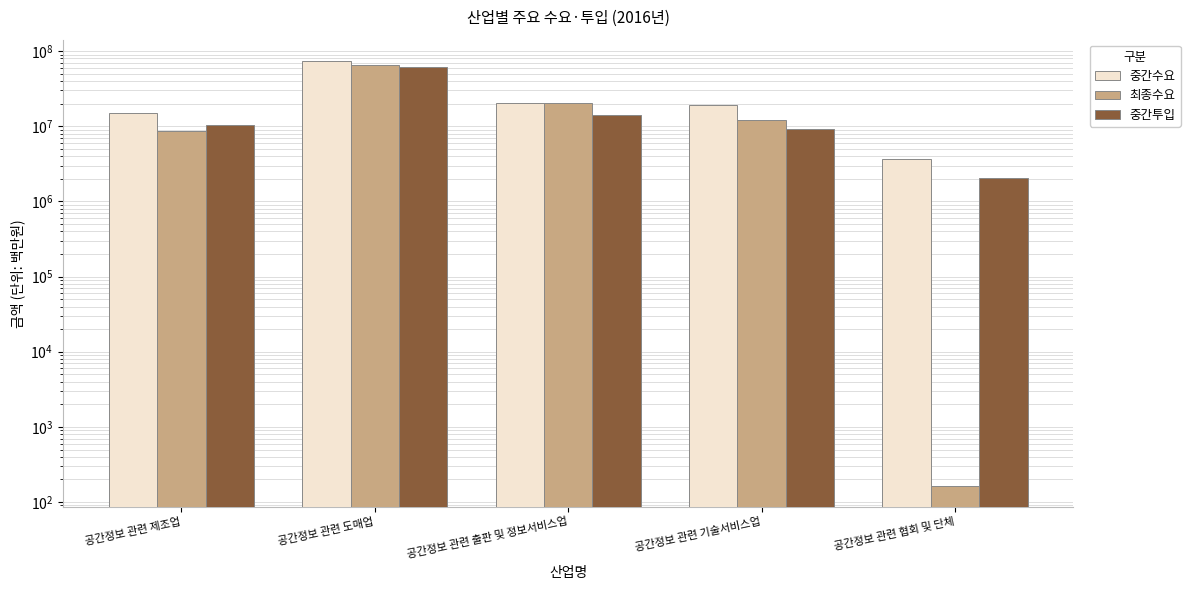

Which series has the widest spread of values?

중간수요